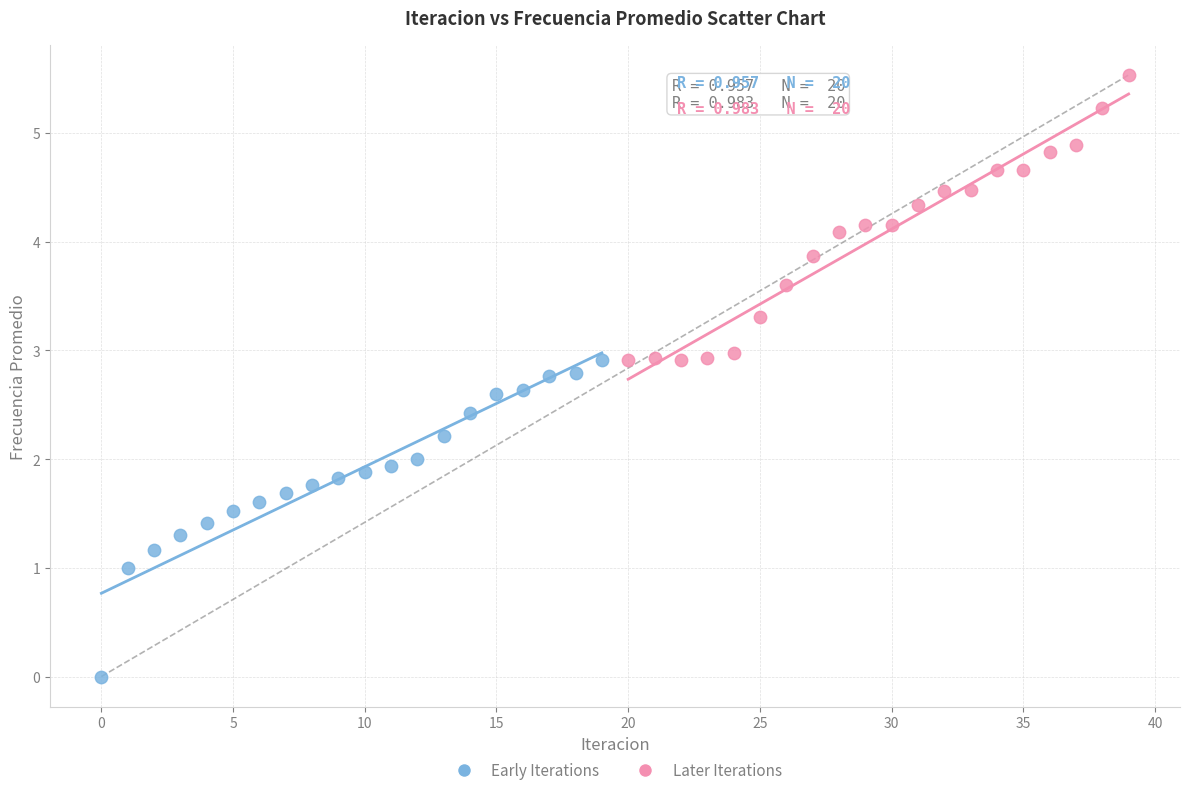

Which series reaches the minimum Y coordinate?

Early Iterations